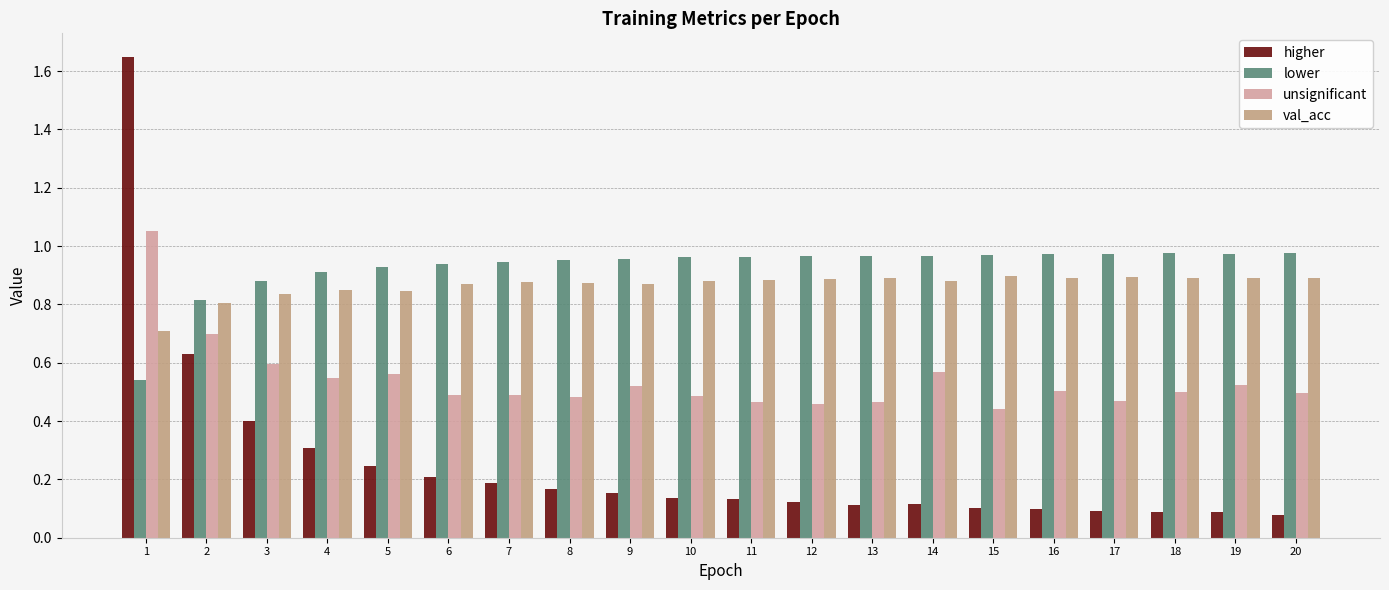

List the series in order of their peak value, highest first.

higher, unsignificant, lower, val_acc